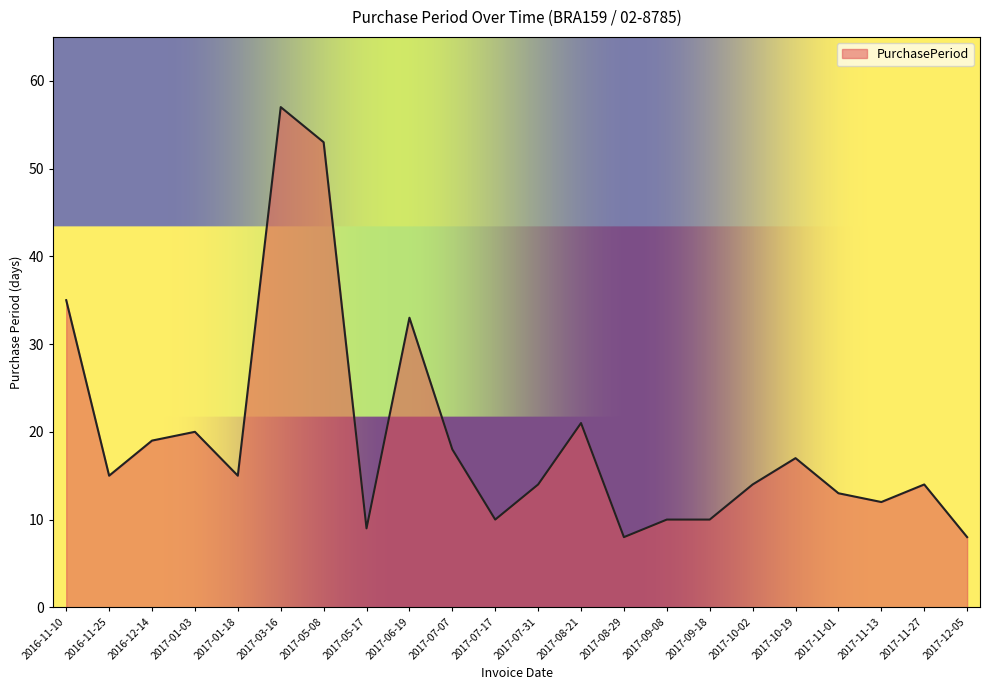

What is the change in value from 2017-01-03 to 2017-11-13?

-8